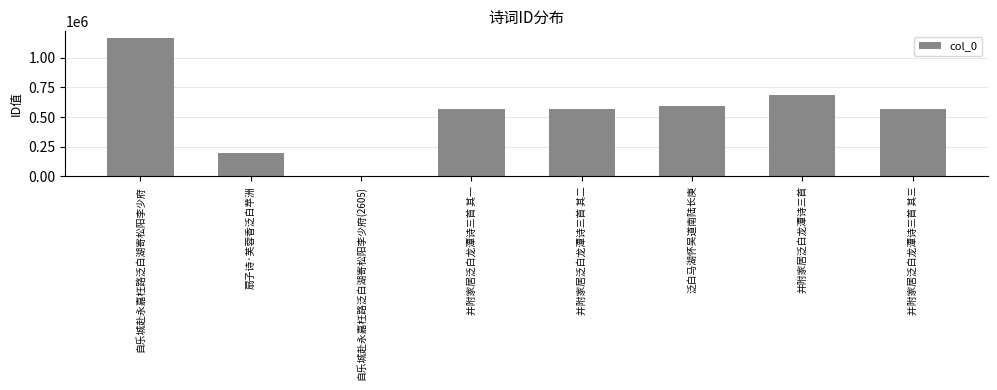

What is the maximum value shown in the chart?

1165275